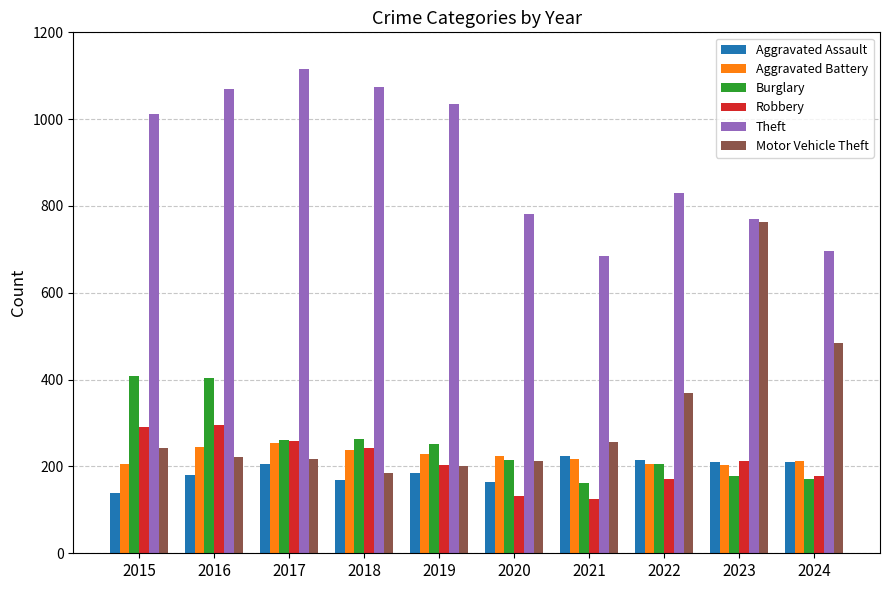

At which label is Burglary closest to 285?

2018